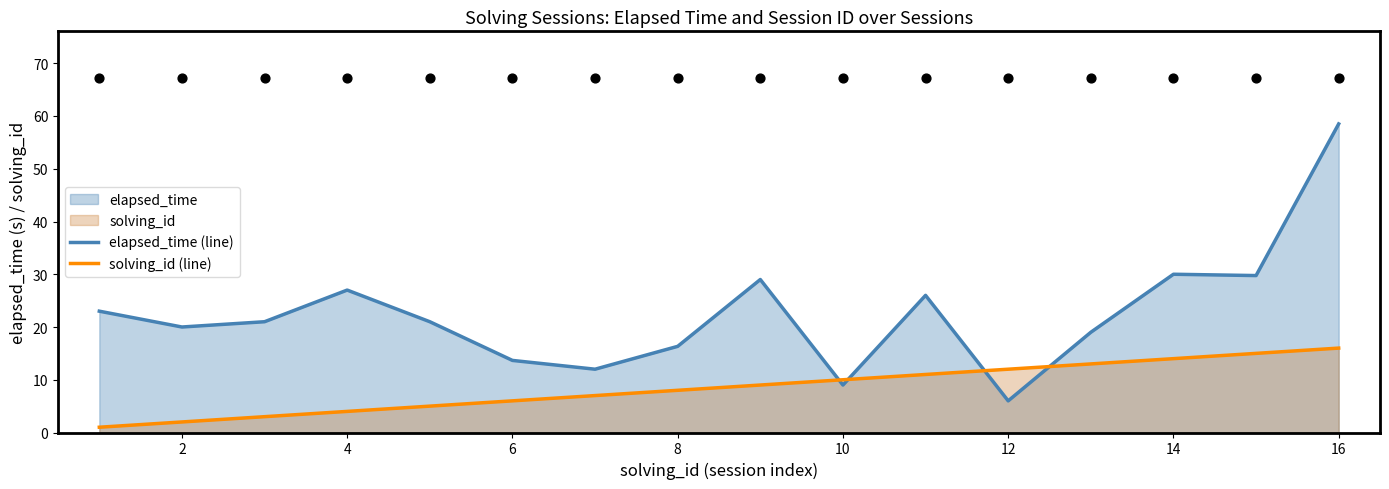

Which series has the largest total across all categories?

elapsed_time (line)